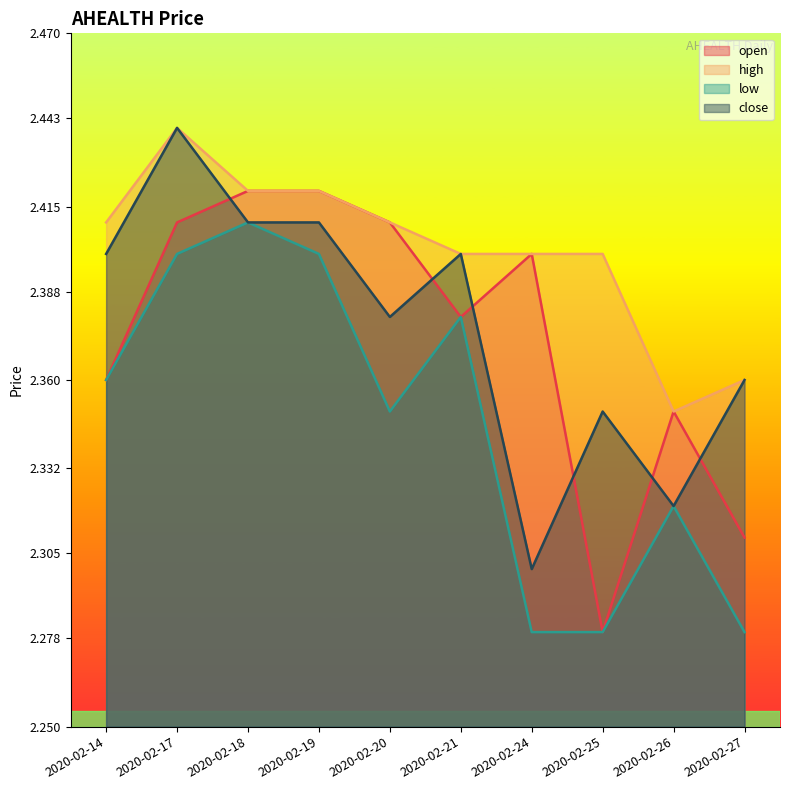

How many lines are shown in the chart?

4